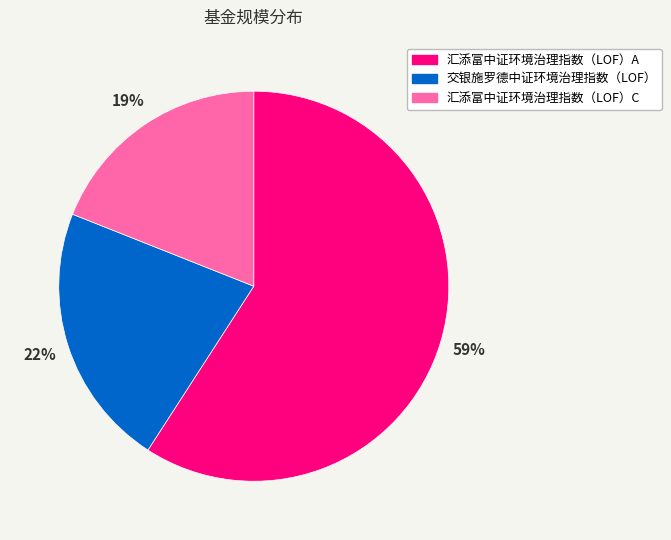

To the nearest percent, what is the difference between the largest and smallest slice percentages?

40%